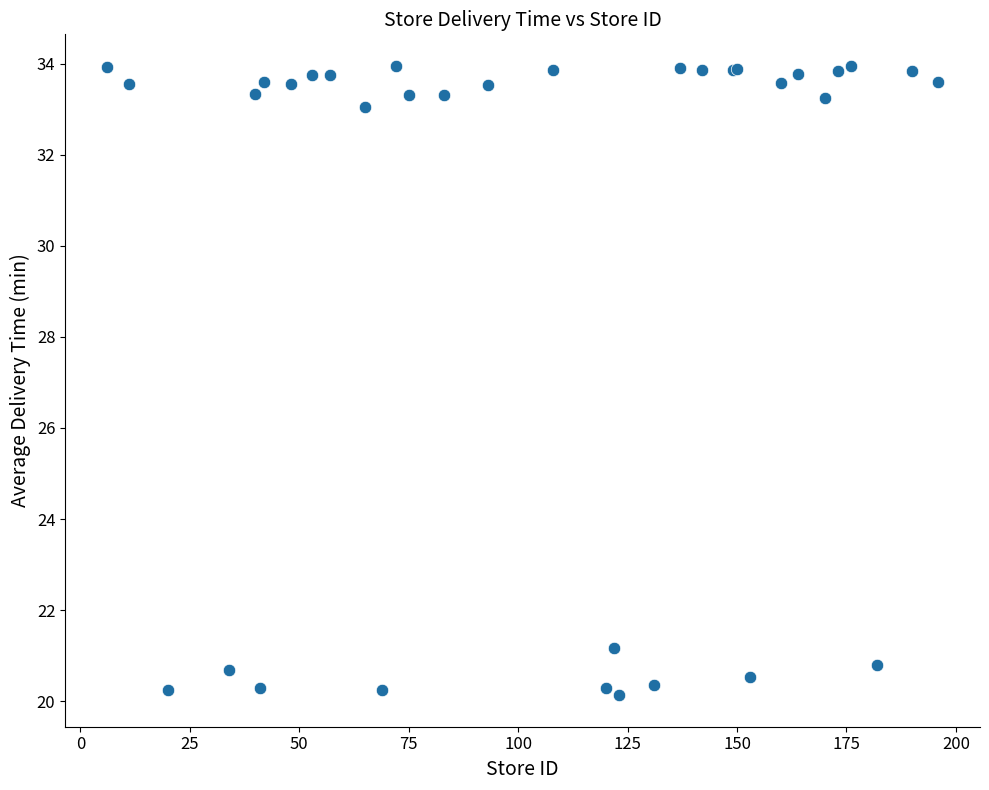

What Y value in the scatter plot is closest to 27?

21.2